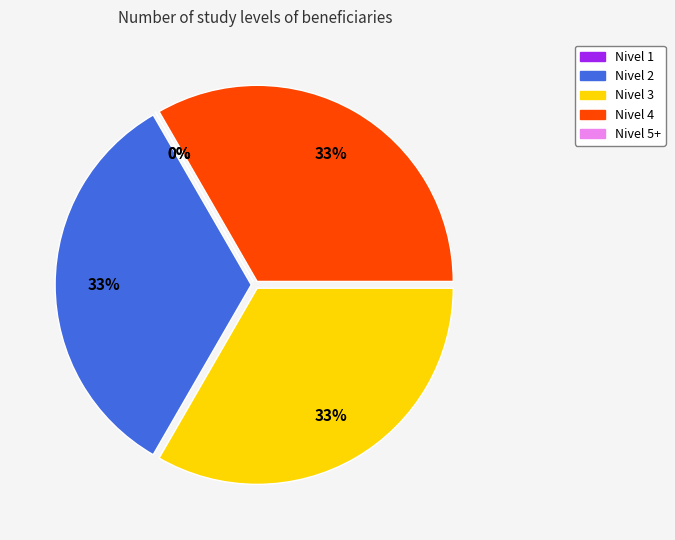

Is there any slice that represents more than half of the pie?

No